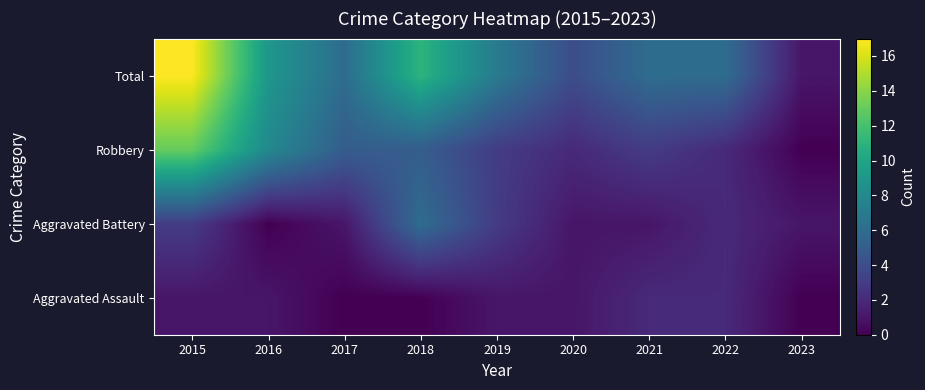

Reading right to left, what are all the values shown in this chart?

Aggravated Assault: 2023=0	2022=2	2021=2	2020=1	2019=1	2018=0	2017=0	2016=1	2015=1
Aggravated Battery: 2023=1	2022=2	2021=1	2020=1	2019=3	2018=6	2017=1	2016=0	2015=3
Robbery: 2023=0	2022=2	2021=3	2020=2	2019=3	2018=5	2017=5	2016=8	2015=13
Total: 2023=1	2022=6	2021=6	2020=4	2019=7	2018=11	2017=6	2016=9	2015=17